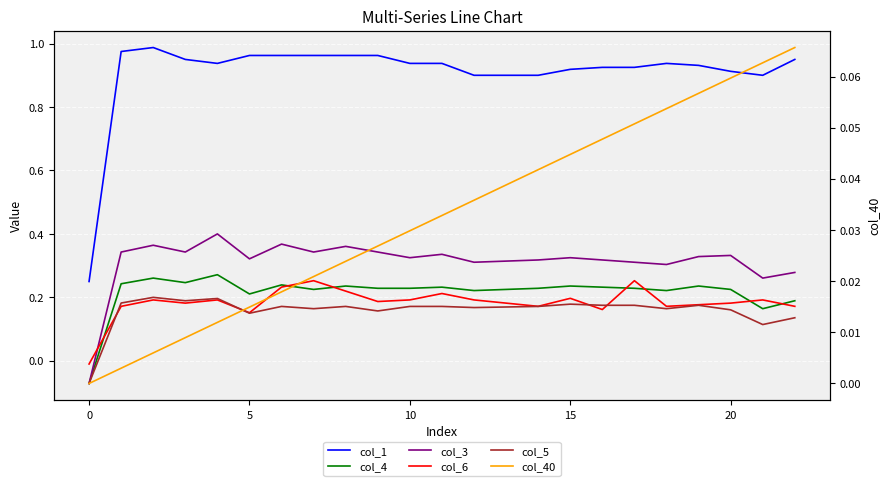

In col_1, how many points are lower than both neighbors (excluding endpoints)?

2